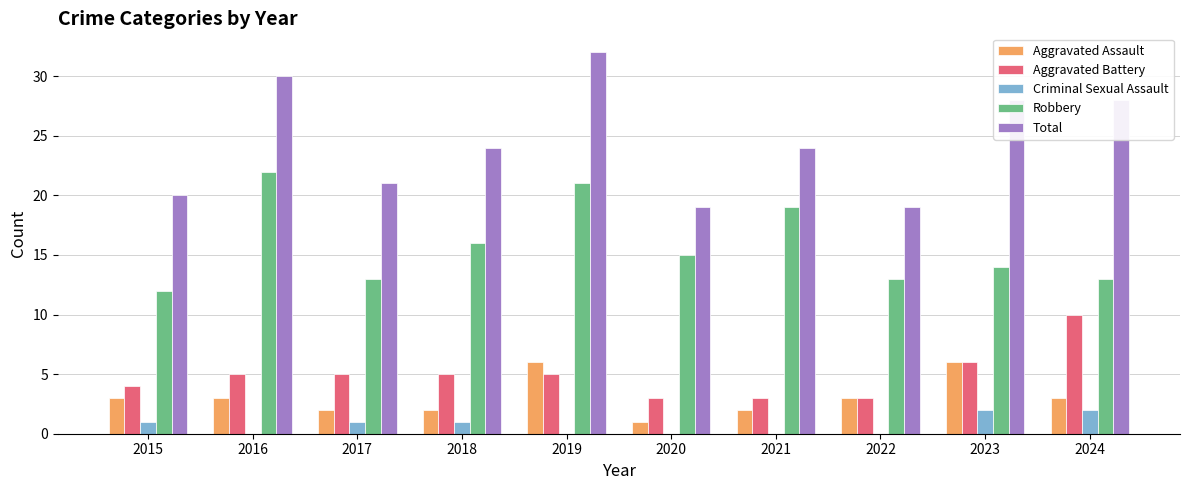

How many series are shown in this chart?

5